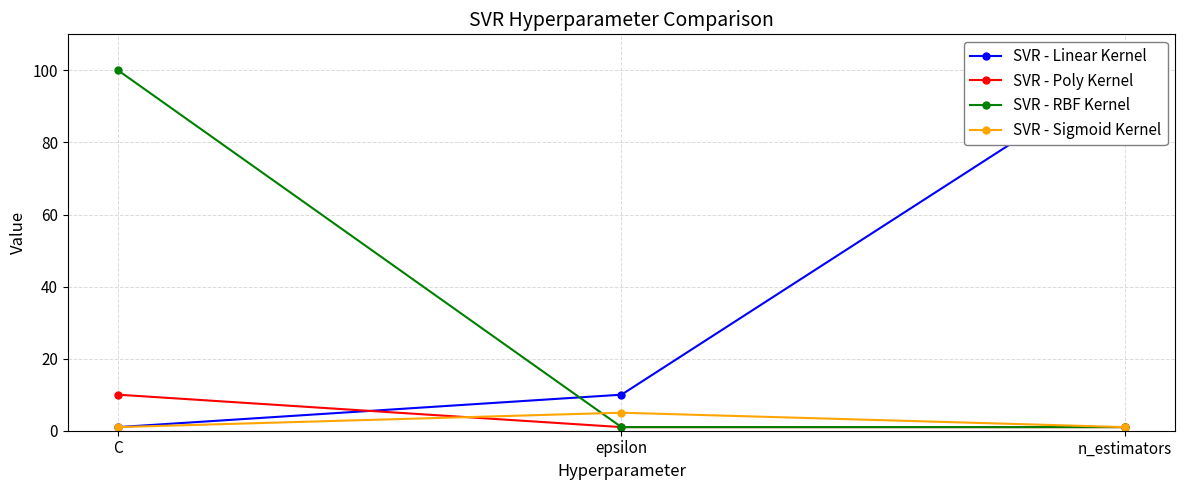

How many data points in SVR - RBF Kernel are above 1?

1